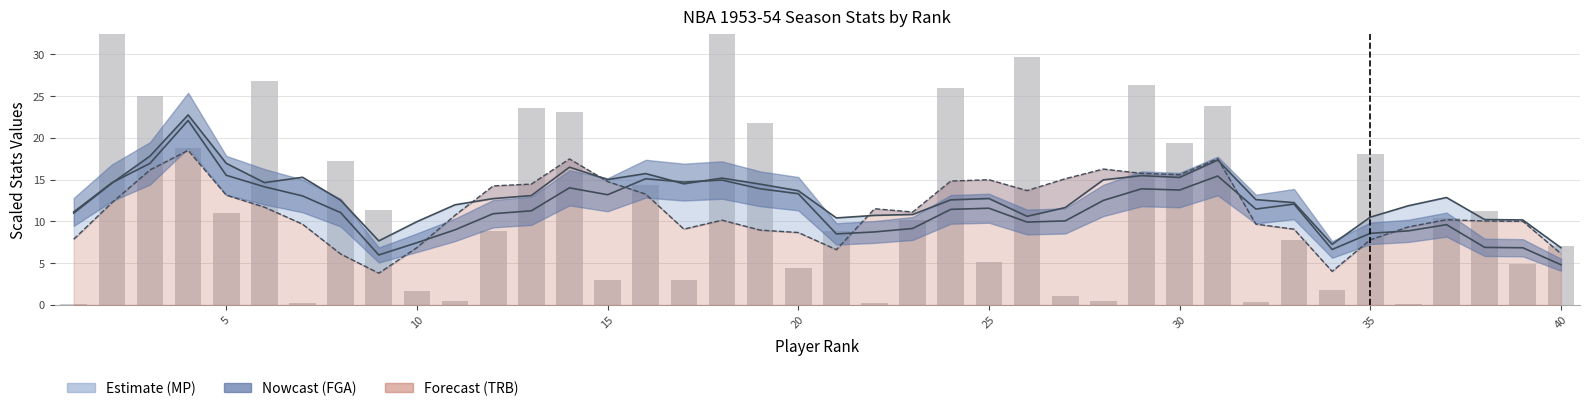

What is the sum of all TRB (lower) values?

457.3